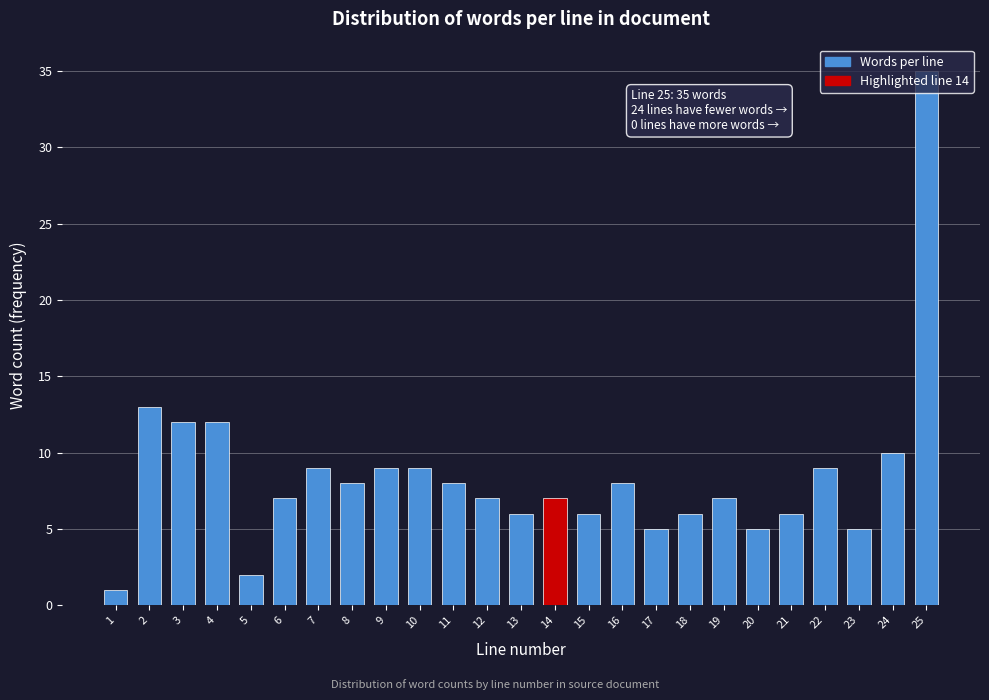

What is the sum of all values?

212